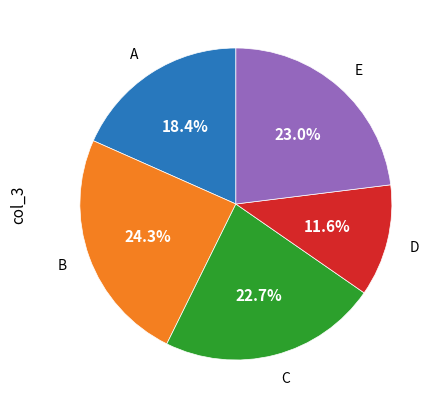

Is there a majority slice in this chart?

No